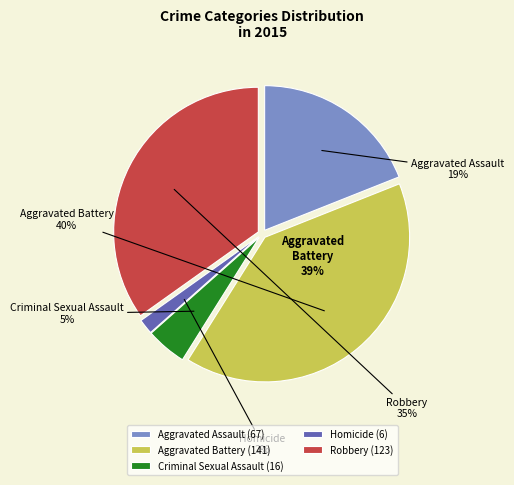

How much of the chart is everything except Homicide?

98.3%